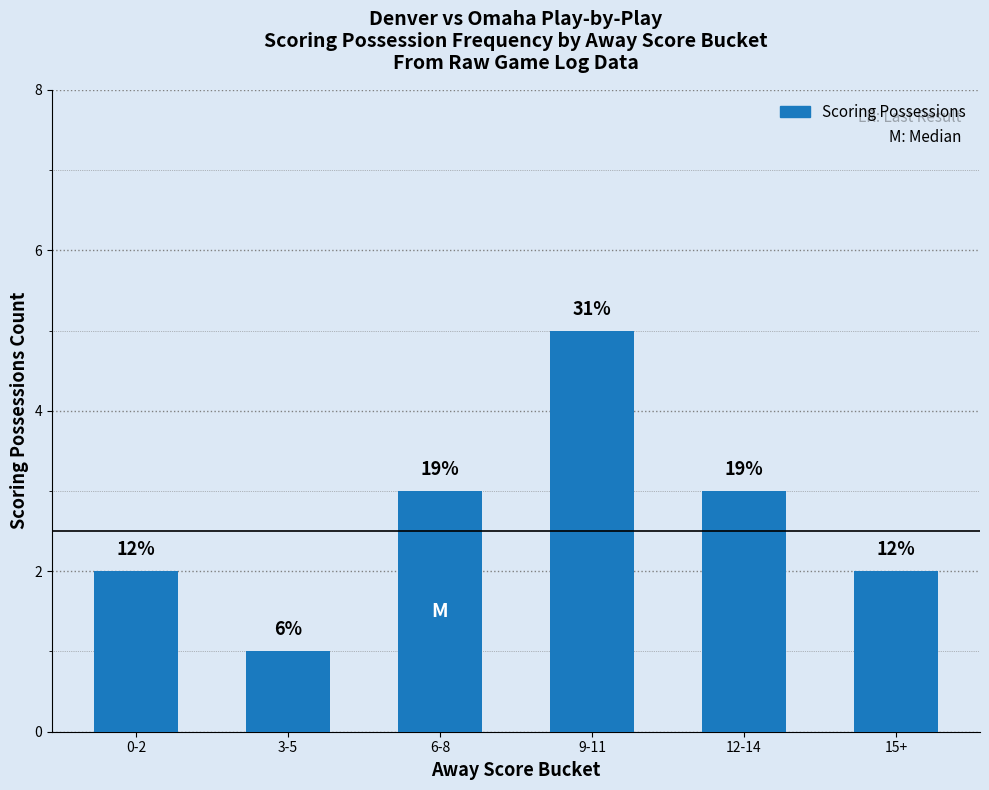

Approximately how many times larger is the value at 9-11 compared to 6-8?

1.7